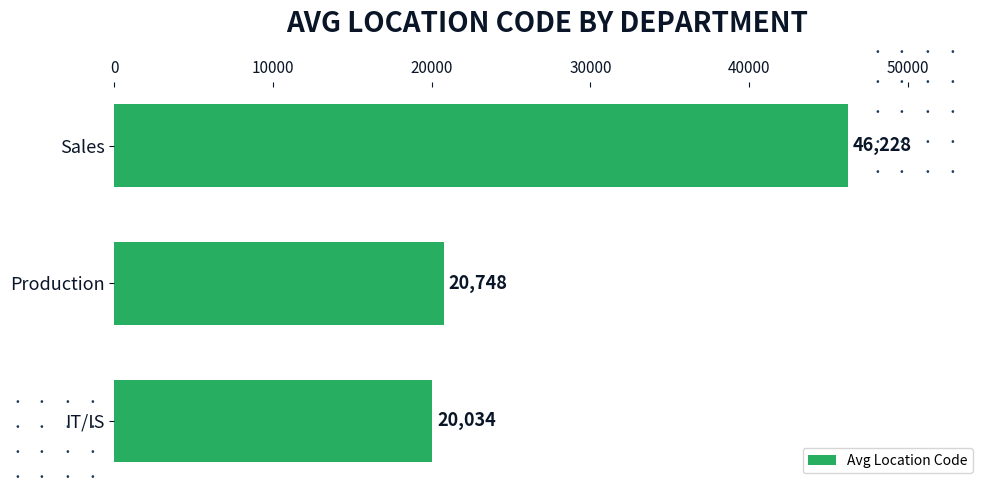

What position from the bottom is Production?

2